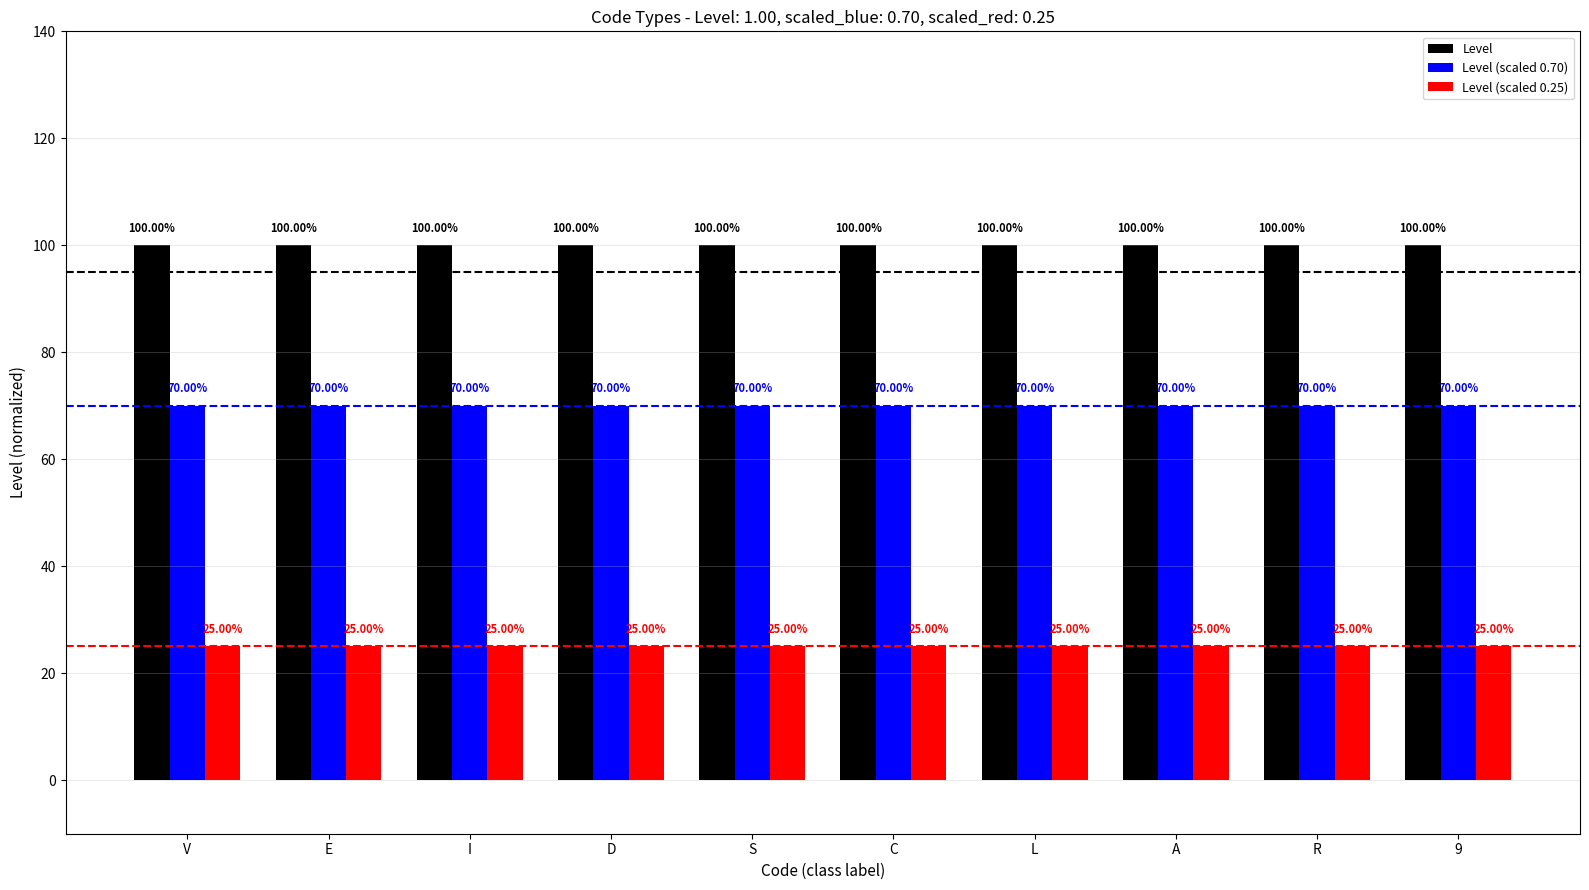

Are the bars horizontal?

No